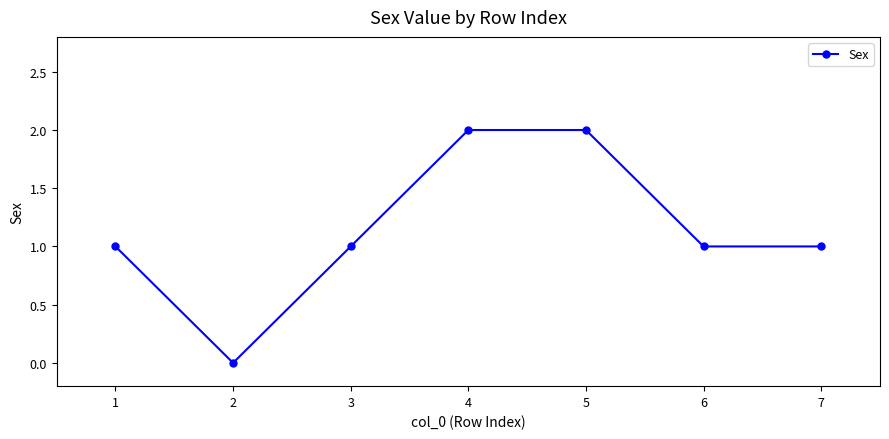

How many distinct data groups are displayed?

1